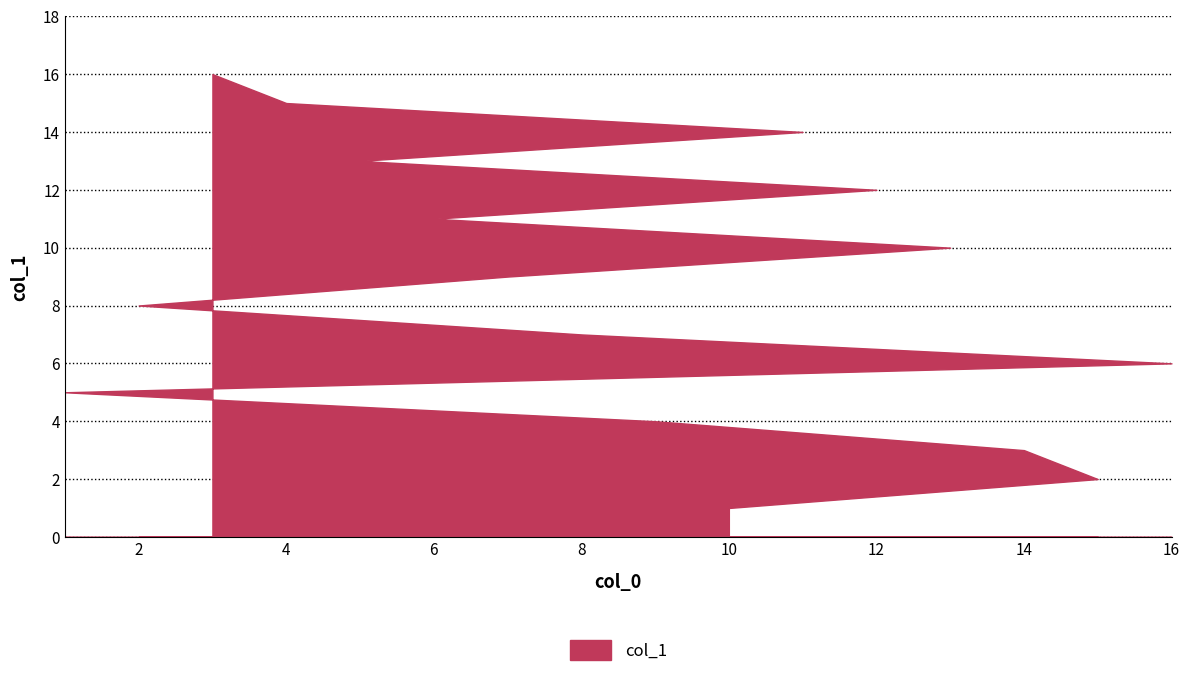

Approximately how many times larger is the value at 7 compared to 14?

3.0